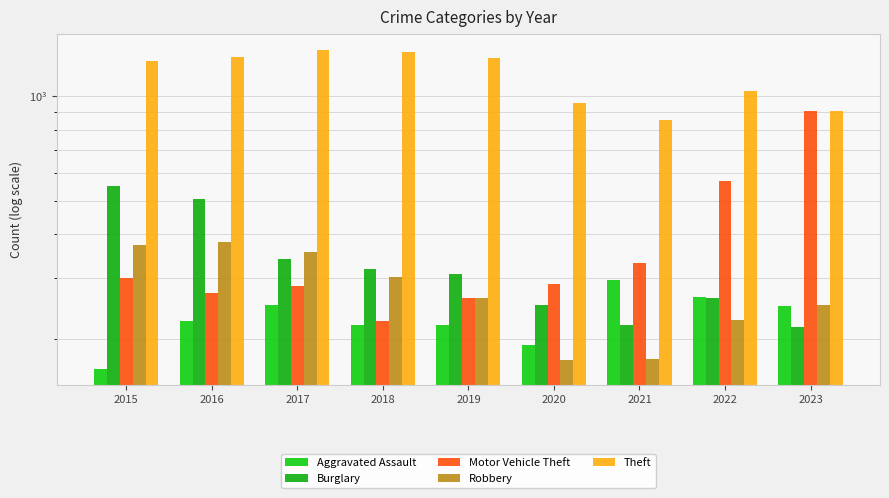

What is the value of the Burglary bar at the 4th from the left?

319